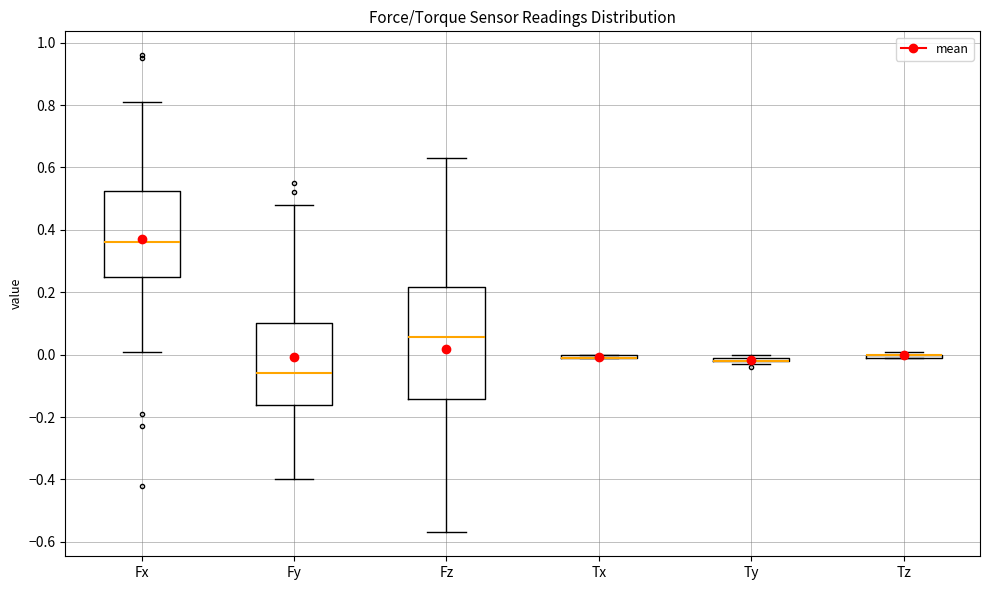

Where is the lower edge of the box for Fz on the y-axis? The values are not printed on the chart, so give them approximately, as read against the axis.

-0.14